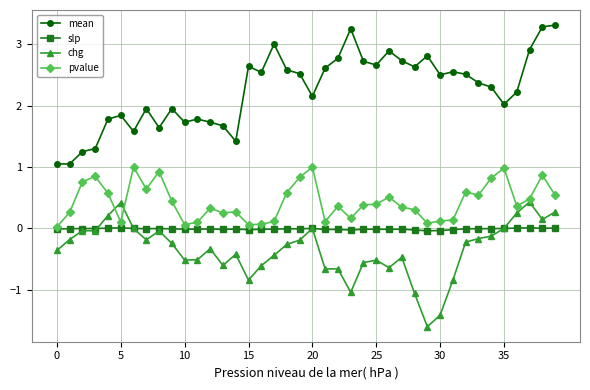

Which series has the largest total across all categories?

mean